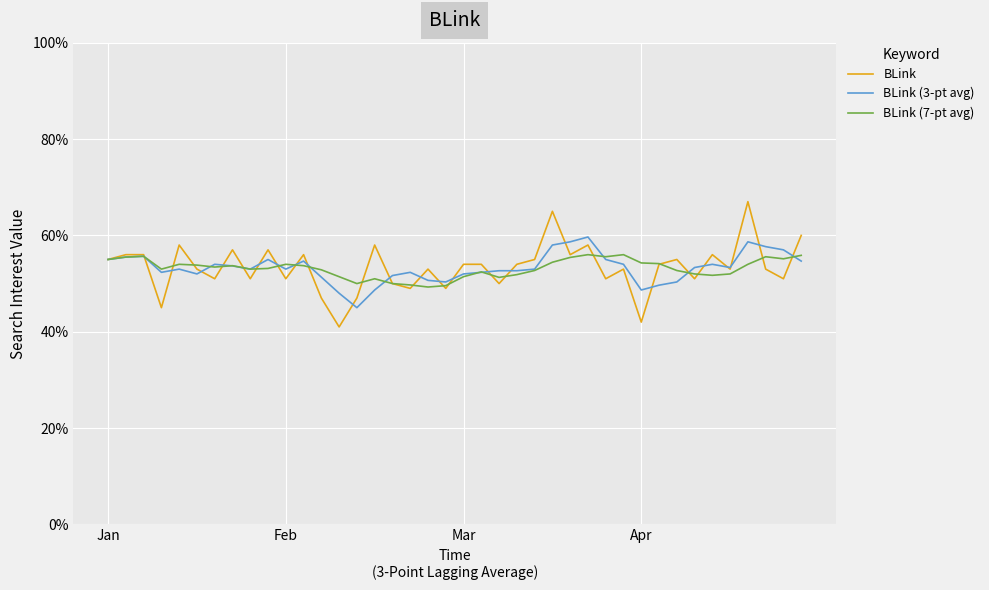

Which series has the largest range (max minus min)?

BLink